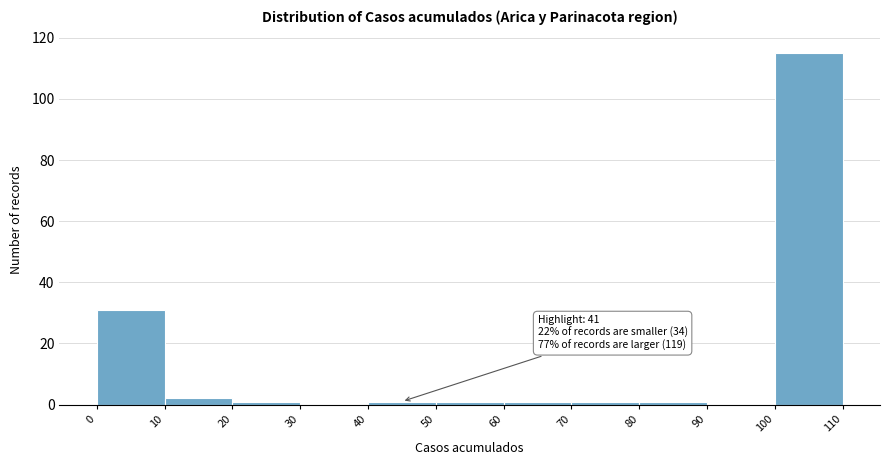

Over which range of the x-axis is the bar tallest?

100 to 110